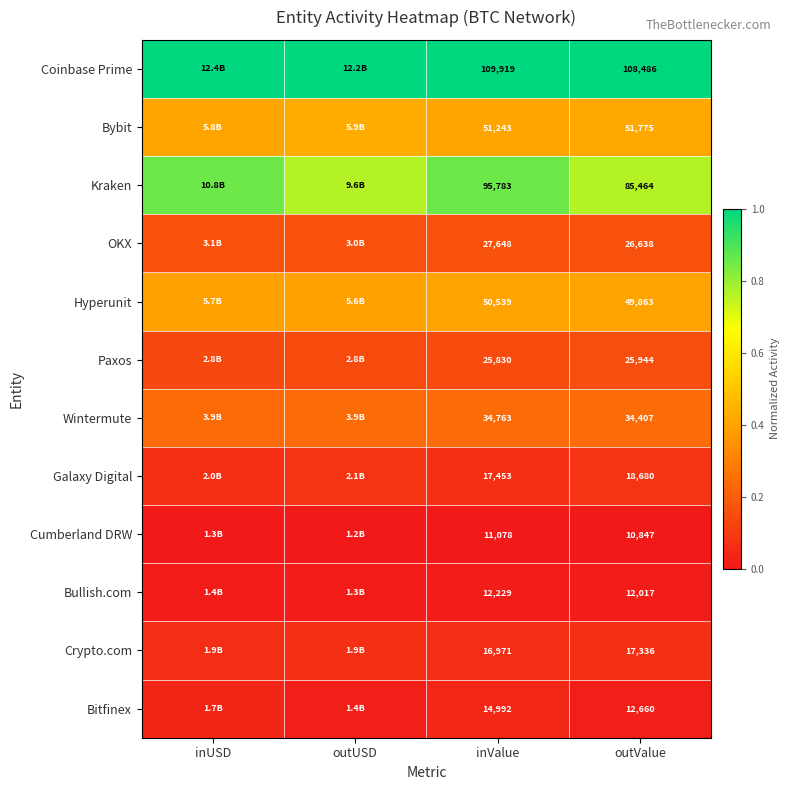

Where is Galaxy Digital nearest to the value 0?

inUSD